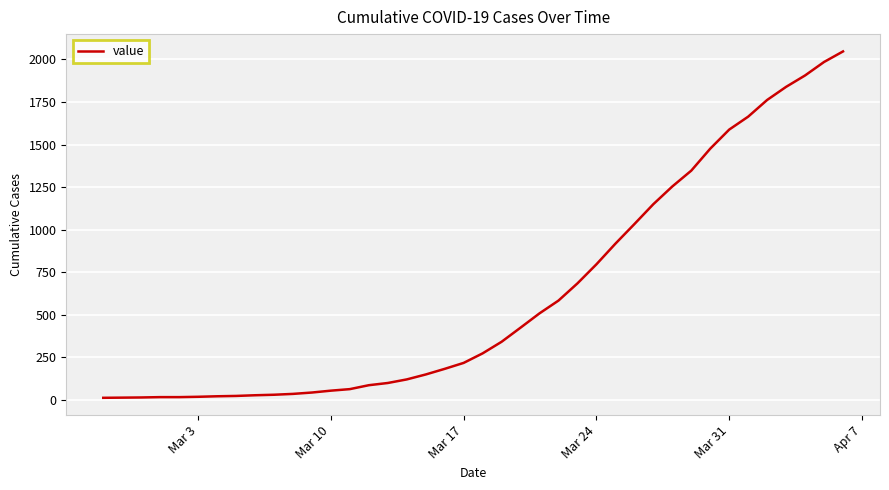

How many lines are shown in the chart?

1